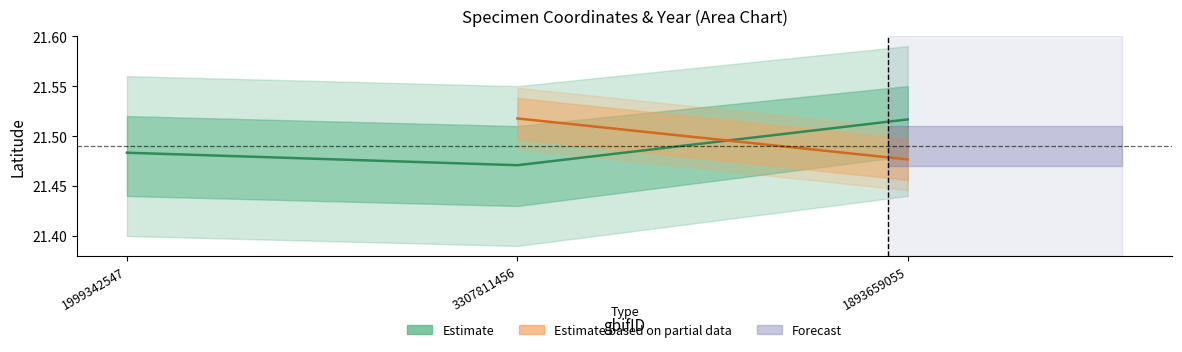

What is the label of the 3rd point from the left?

1893659055